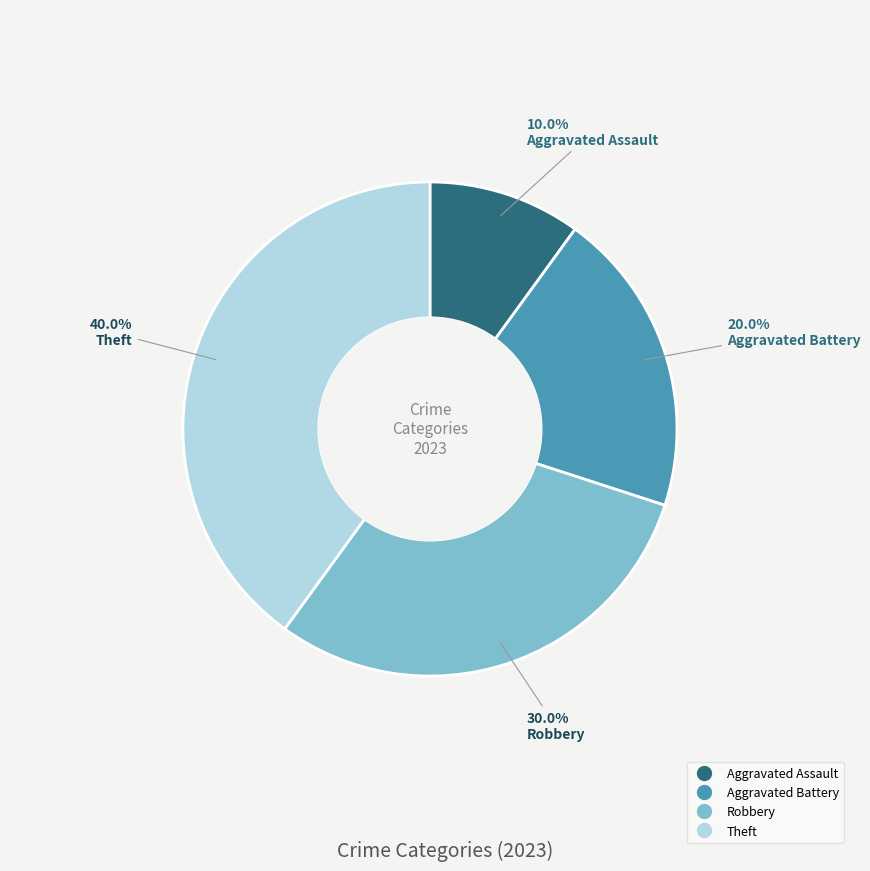

Rank the categories by value from highest to lowest.

Theft, Robbery, Aggravated Battery, Aggravated Assault